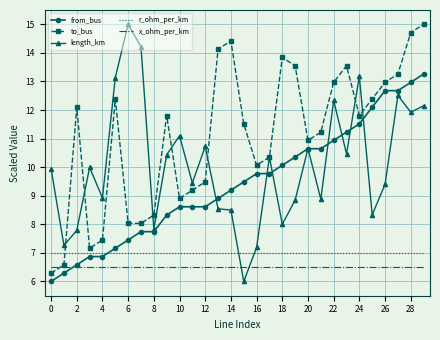

Which series has the largest total across all categories?

to_bus